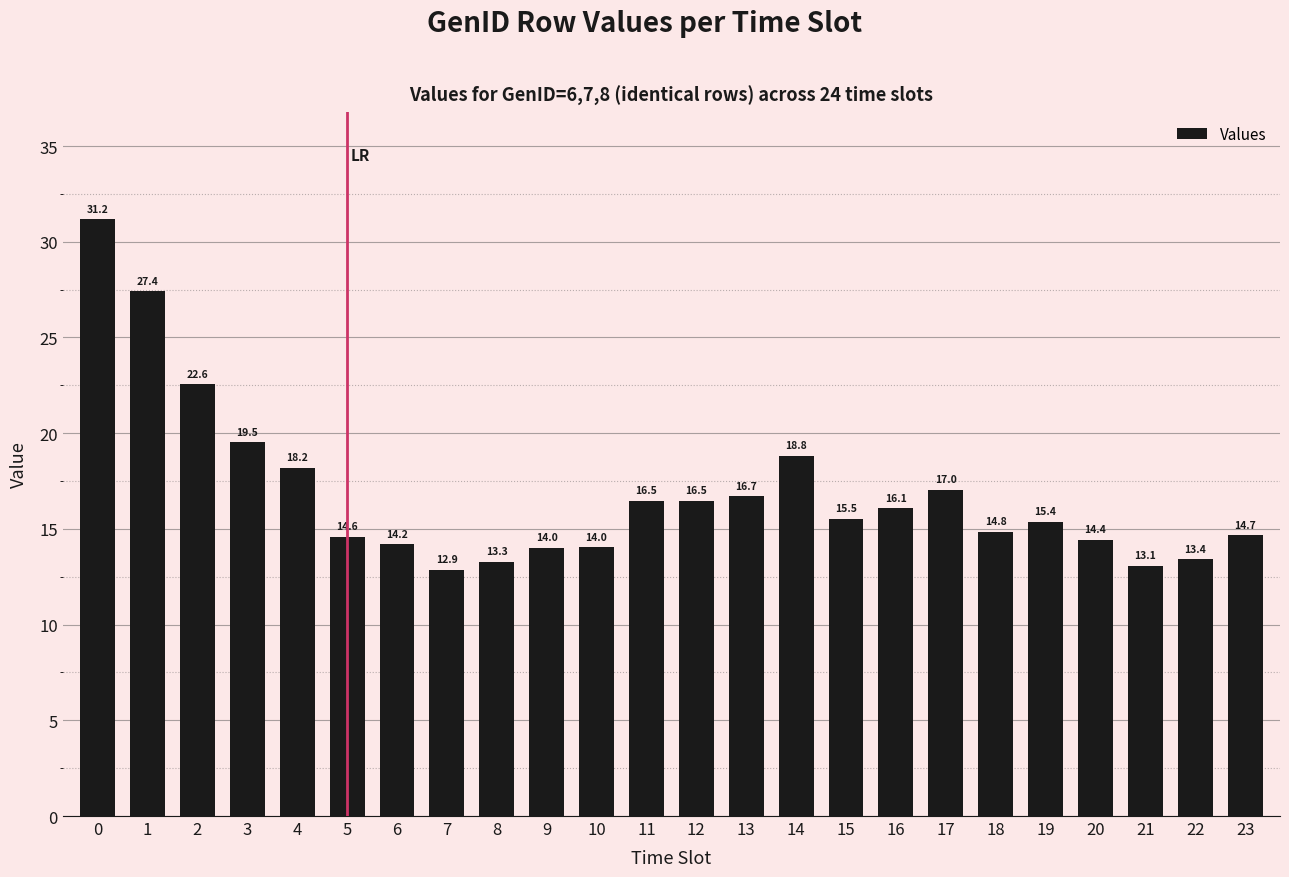

Which has a higher value, 3 or 11?

3